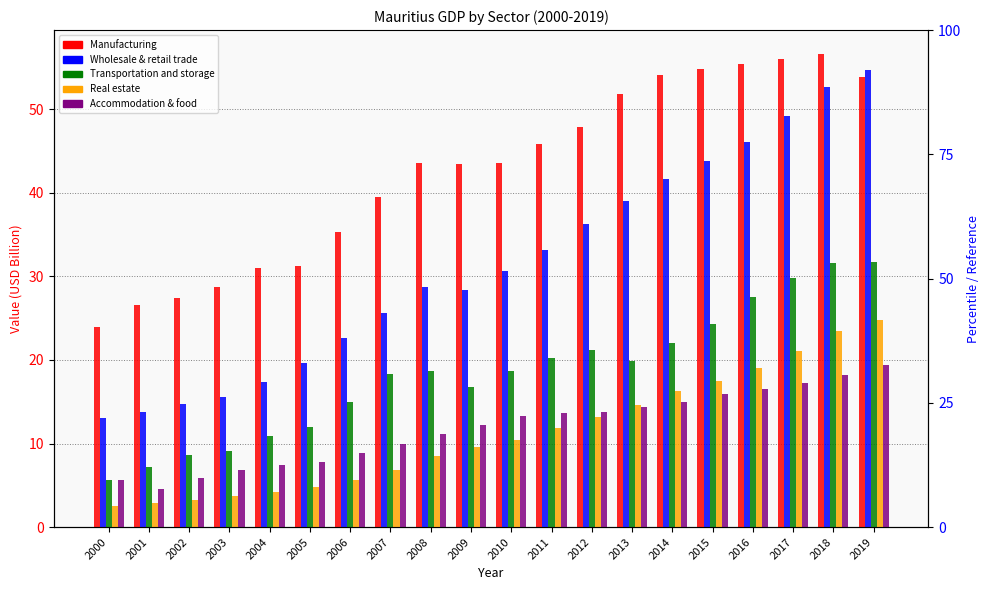

Where does the Accommodation & food series first go above 13?

2010